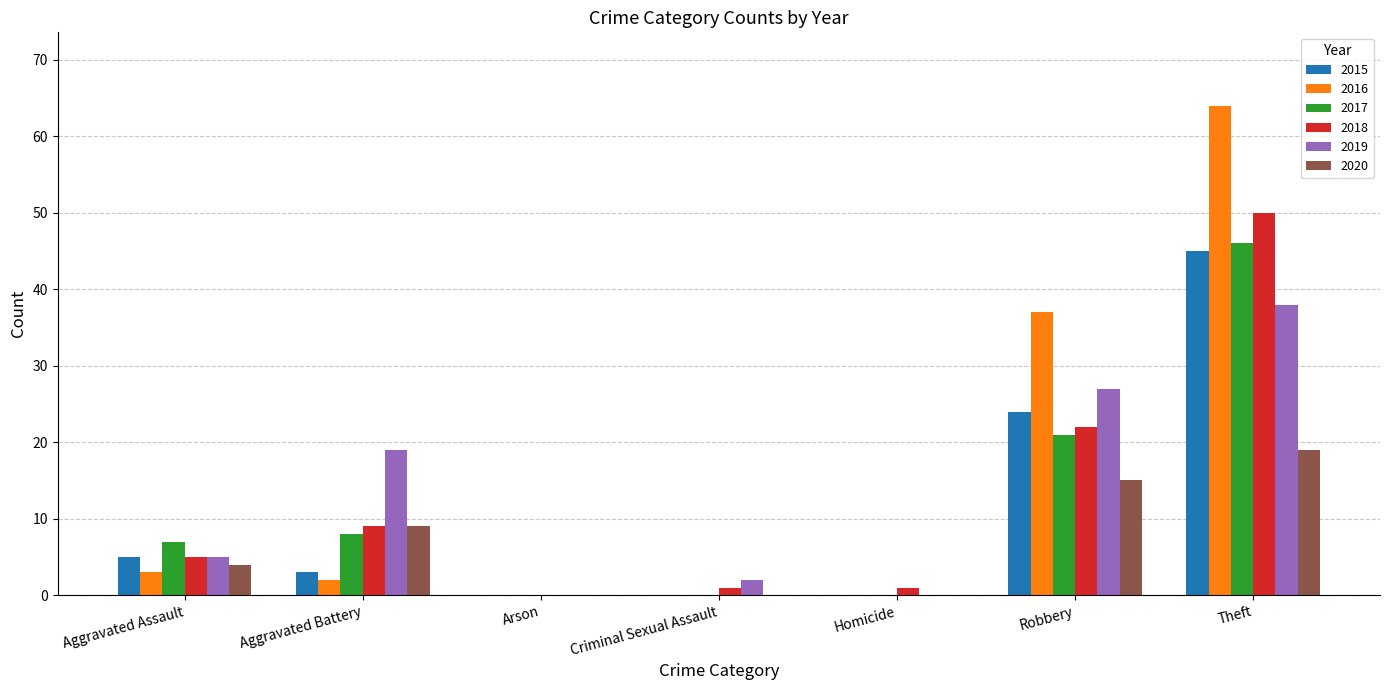

The 2017 series shows 0 at Homicide. True or false?

True